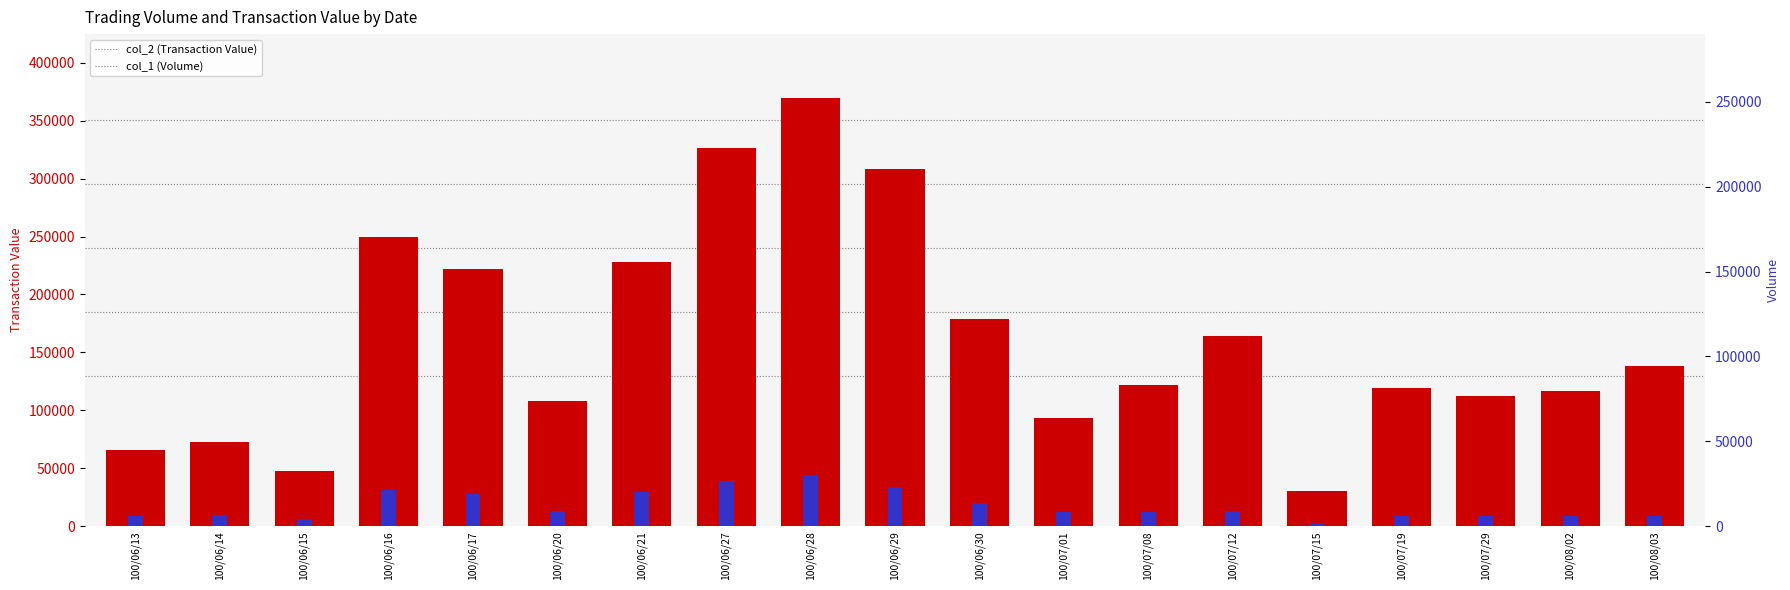

At which category is the sum across all series the highest?

100/06/28